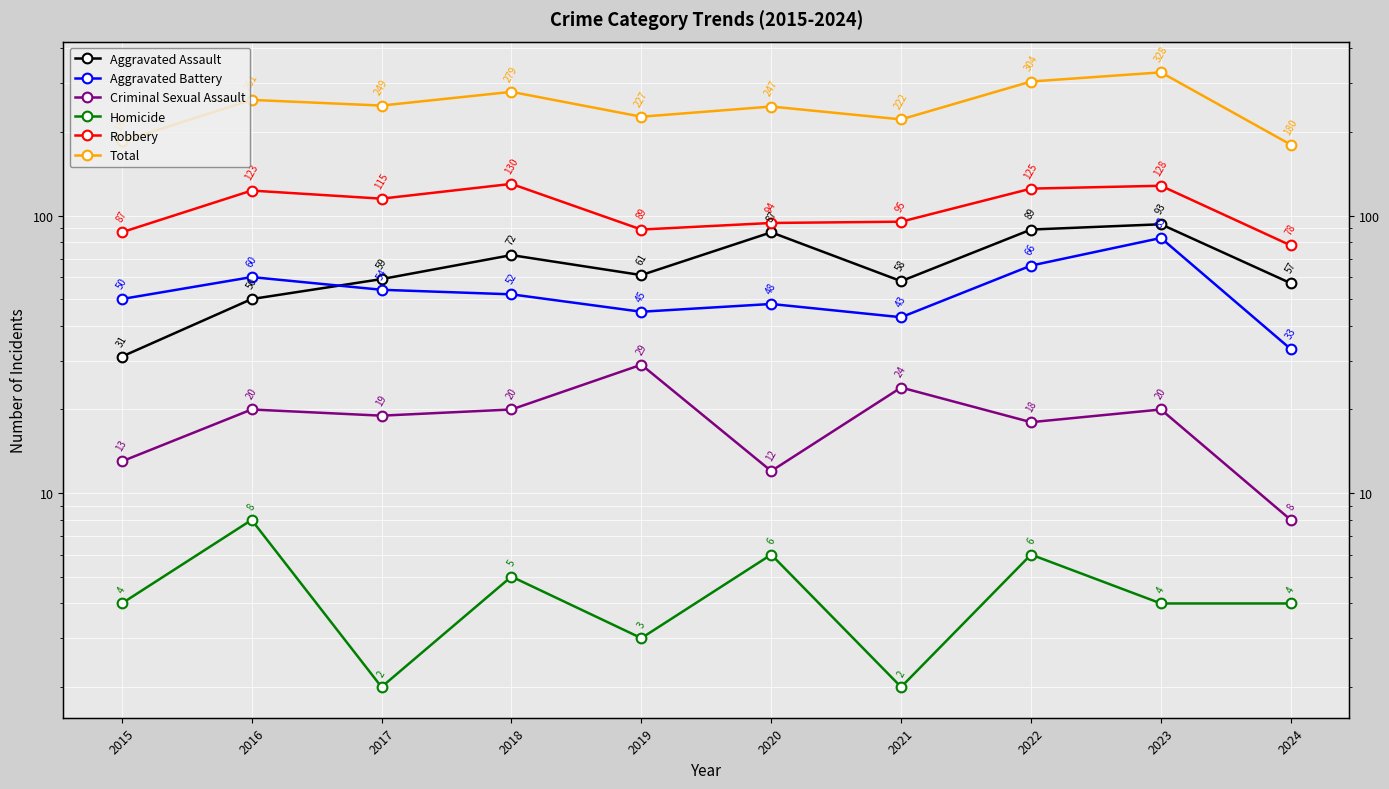

True or false: Robbery has a value of 87 at 2015.

True